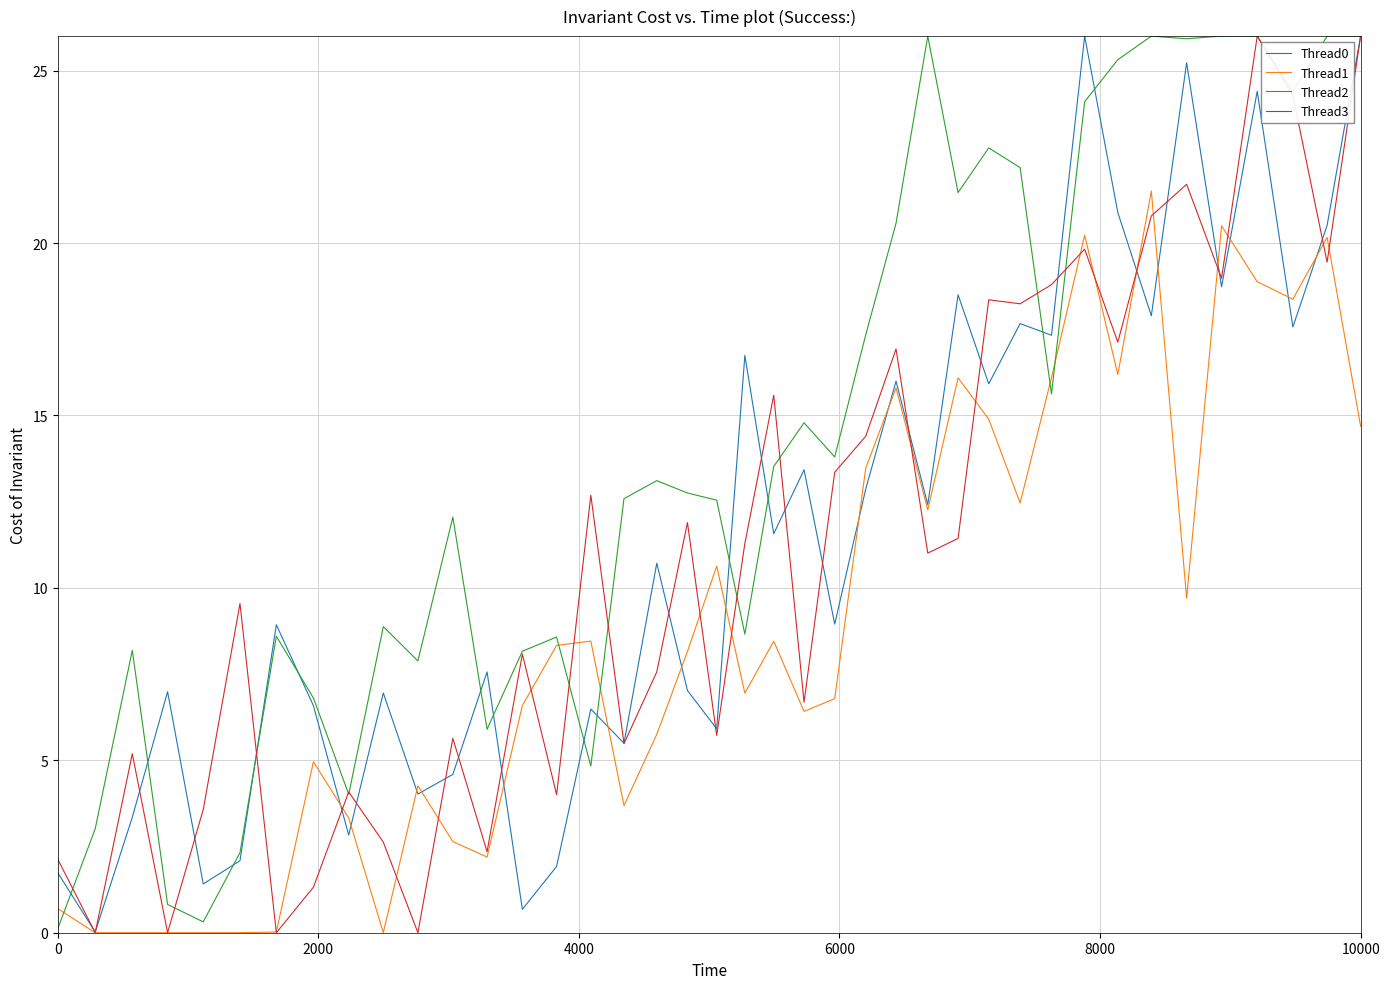

What is the maximum value shown in the chart?

26.0